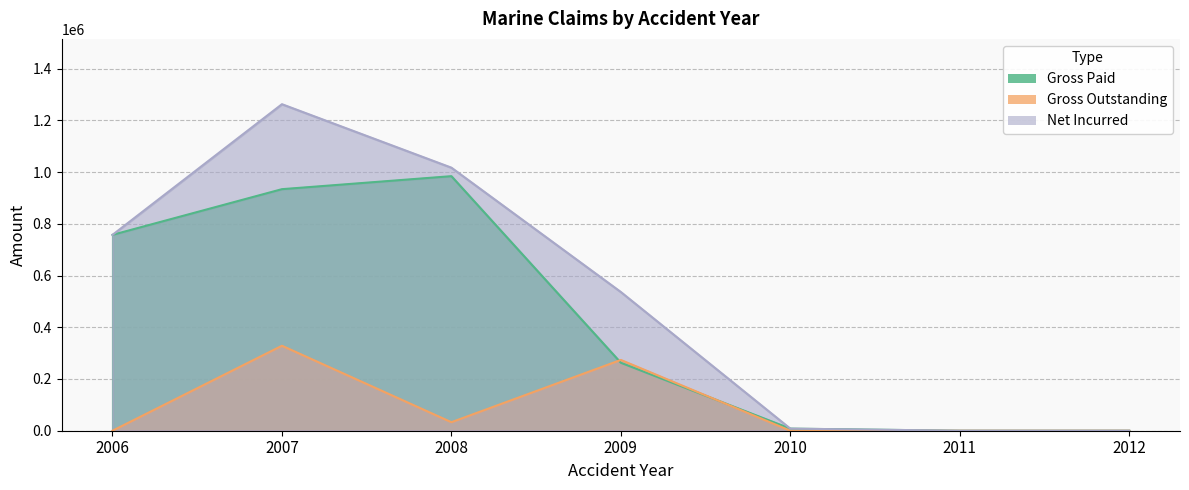

What is the sum of the Net Incurred values at 2012 and 2006?

757402.4